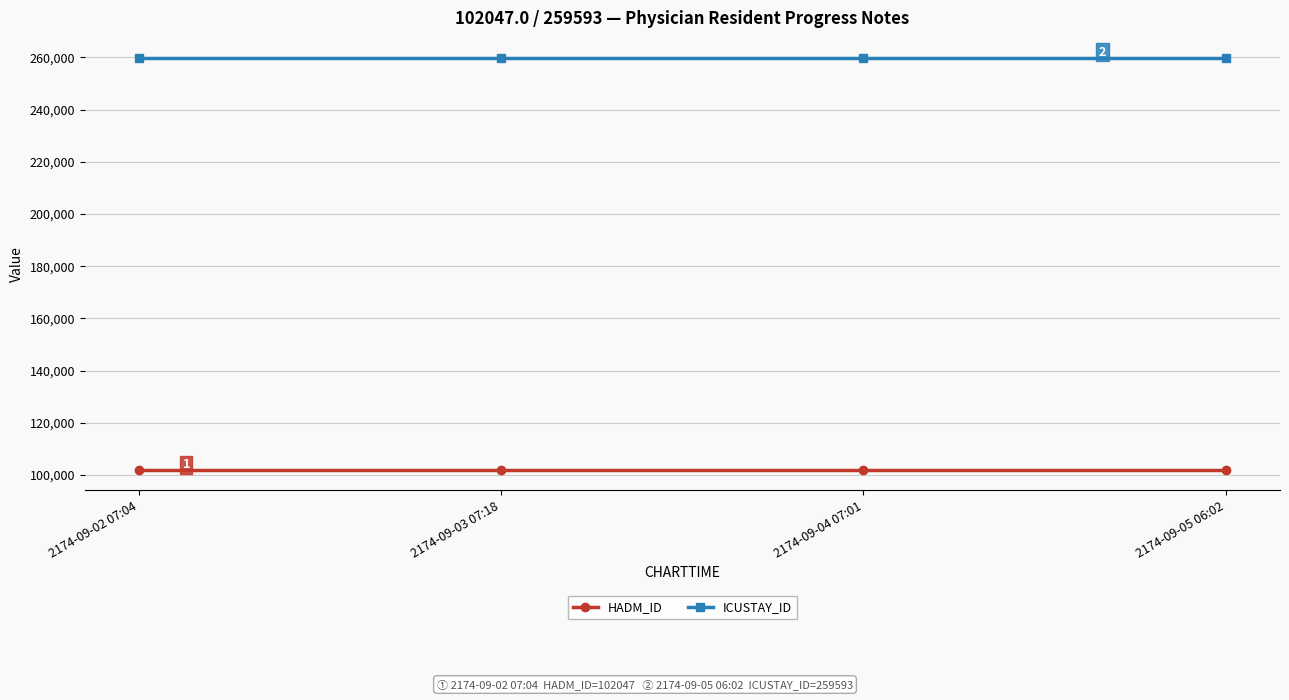

What are all the series names shown in the legend?

HADM_ID, ICUSTAY_ID